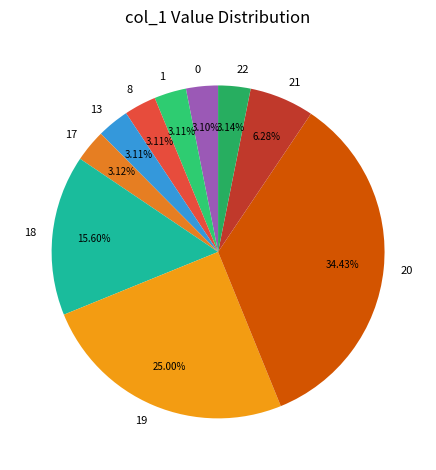

How many slices are in this pie chart?

10